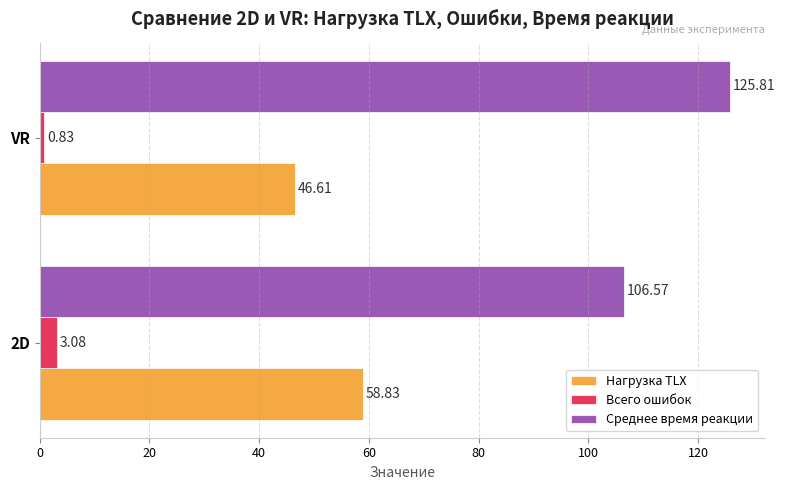

List the series in order of their overall mean, highest first.

Среднее время реакции, Нагрузка TLX, Всего ошибок